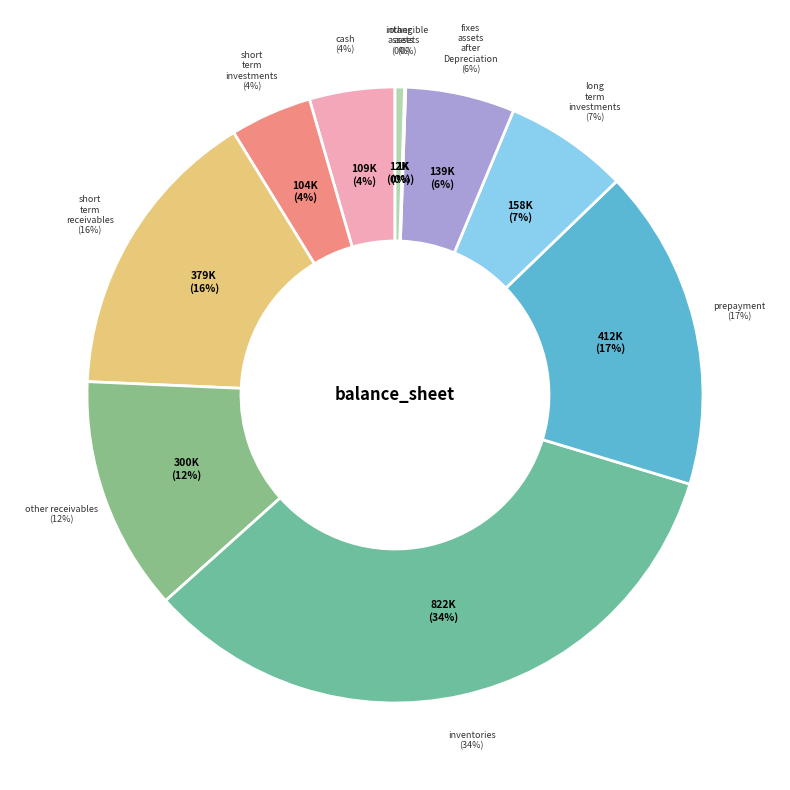

Approximately how many times larger is the value at fixes_assets_after_Depreciation compared to cash?

1.3